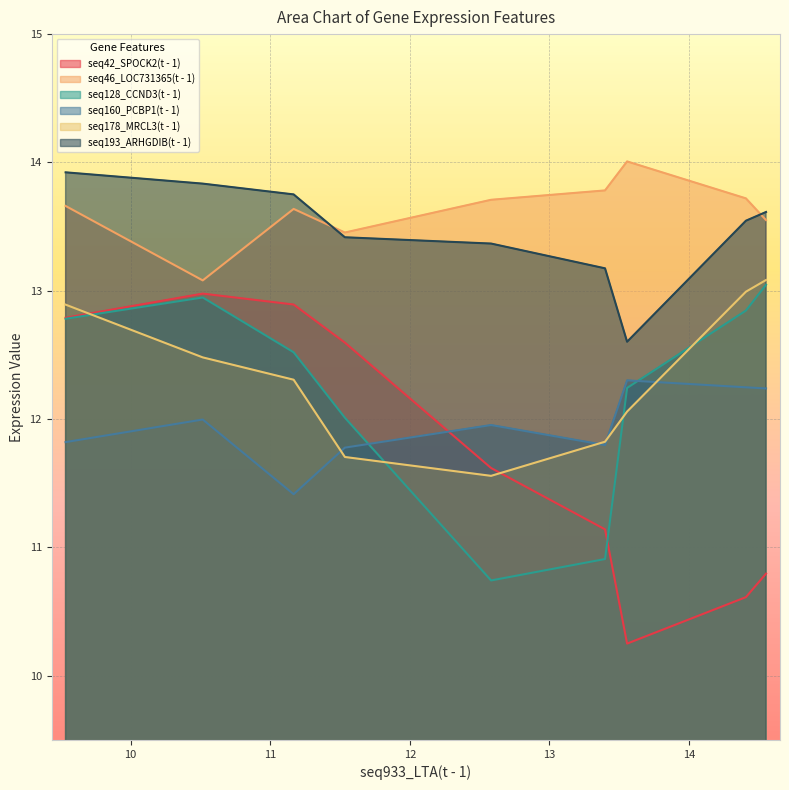

At how many categories does at least one series exceed 11?

9